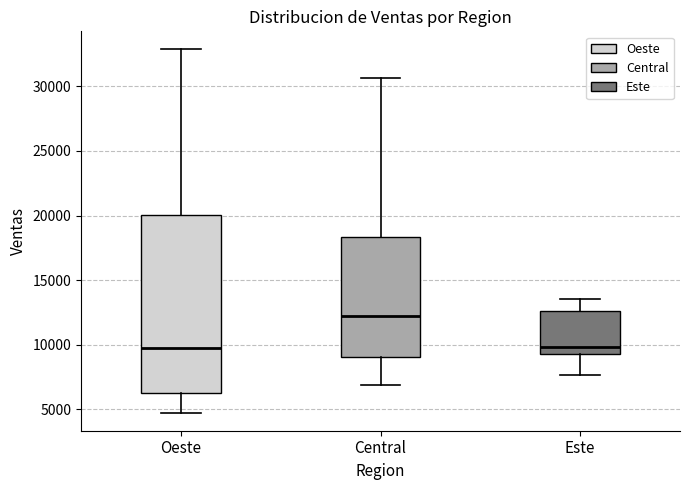

Which box has the highest median line?

Central